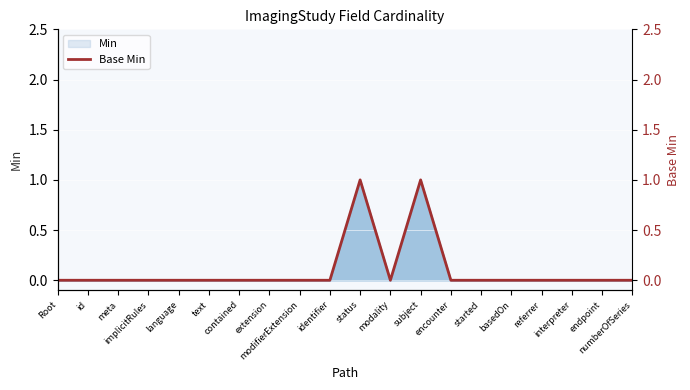

Which category has the highest value across all series?

status